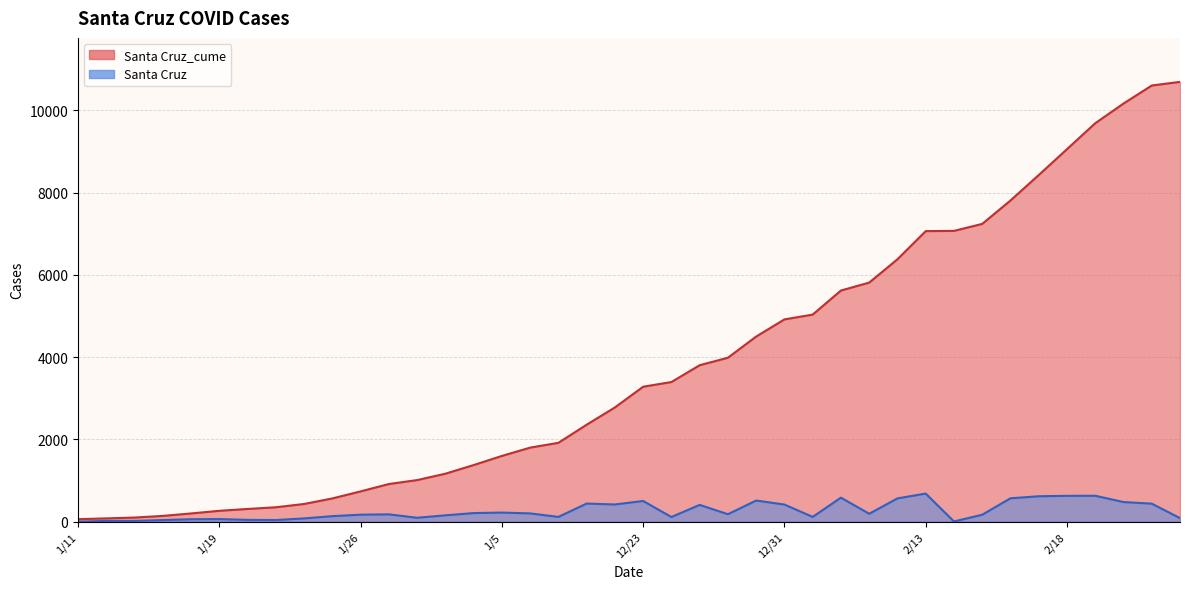

At which label does Santa Cruz_cume first exceed 3282?

12/24